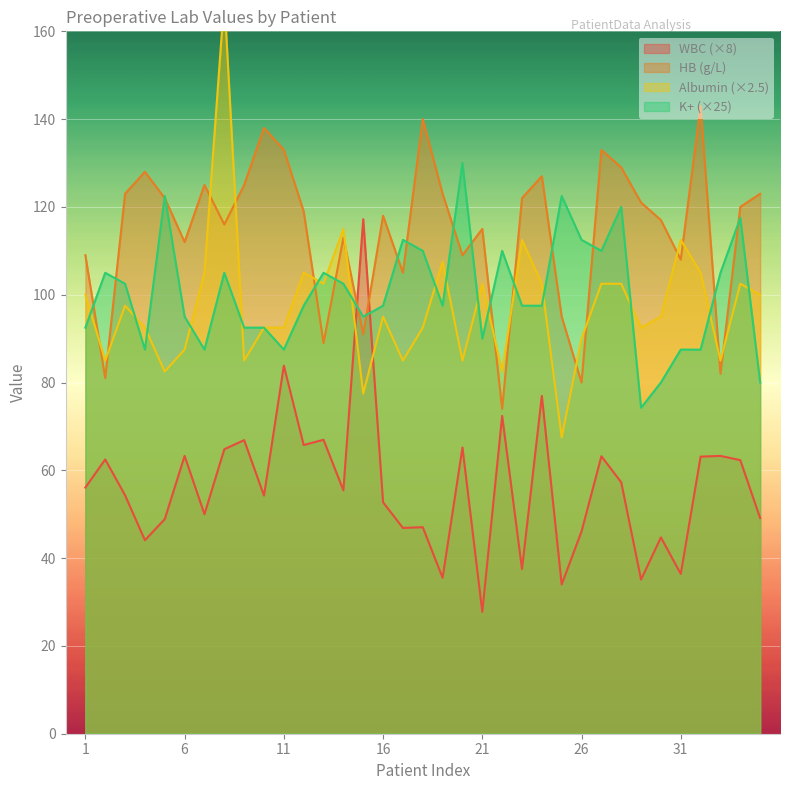

The K_pre series shows 110.0 at 22. True or false?

True